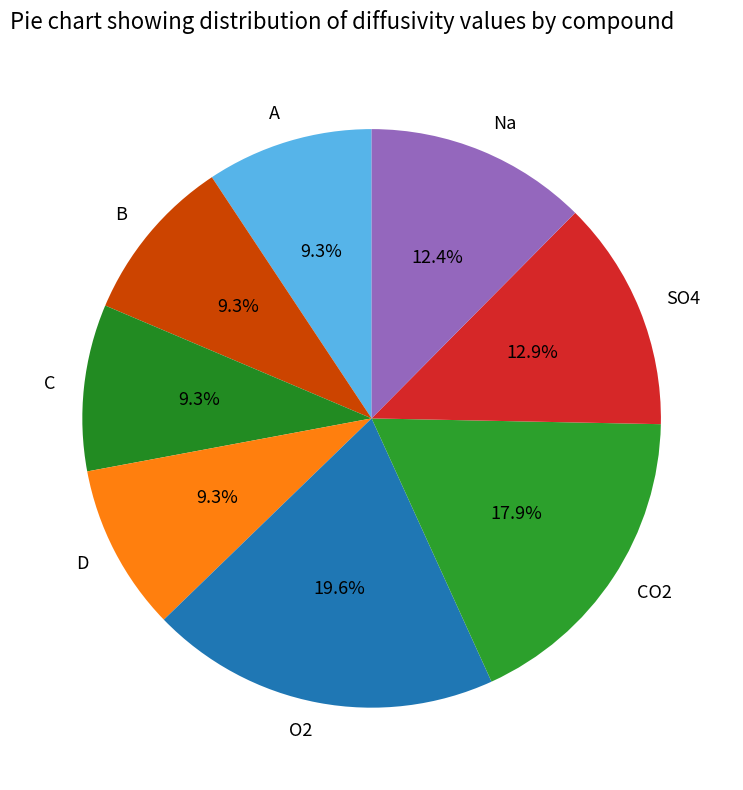

What is the total percentage of Na and B?

21.7%